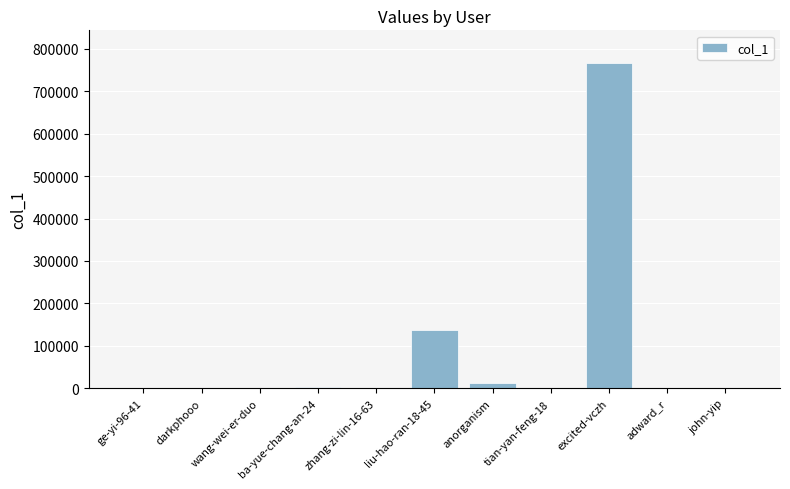

What is the maximum value shown in the chart?

767120